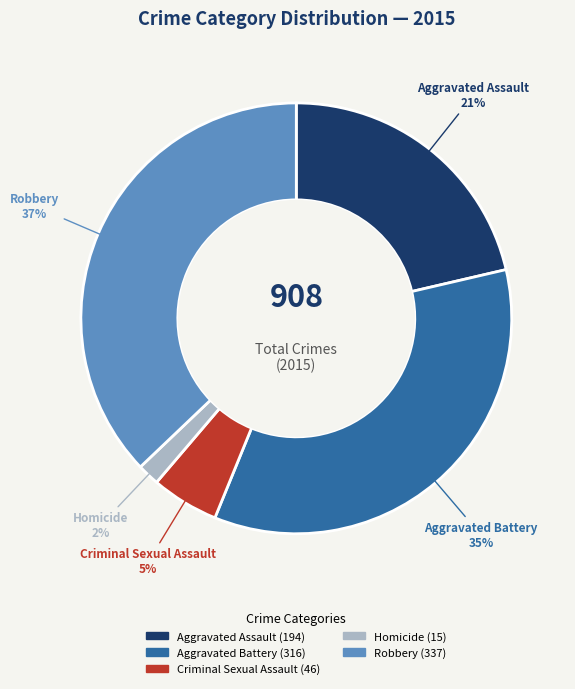

To the nearest percent, what percentage of the pie is Aggravated Assault?

21%